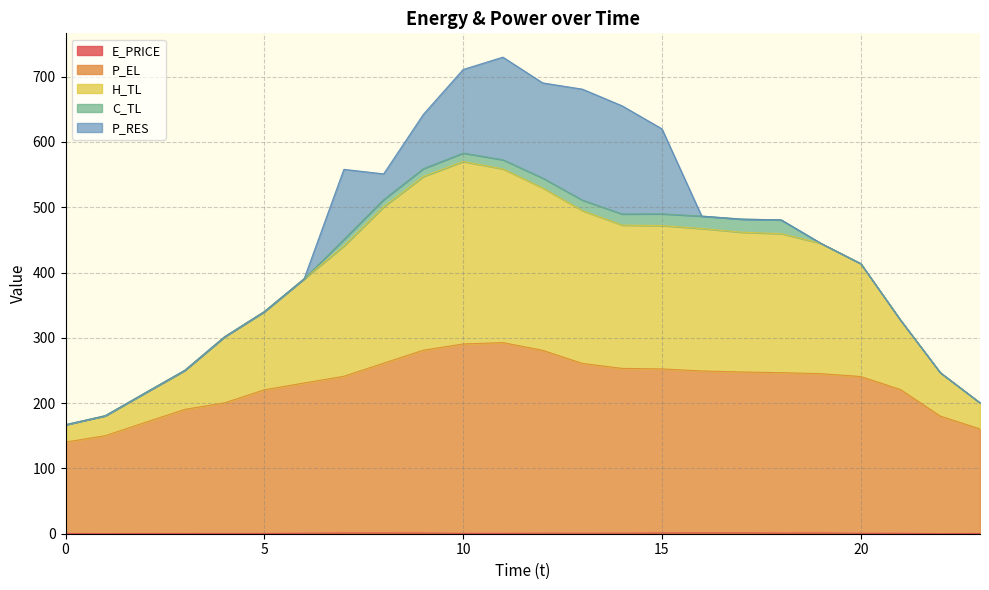

Which series has the largest total across all categories?

H_TL